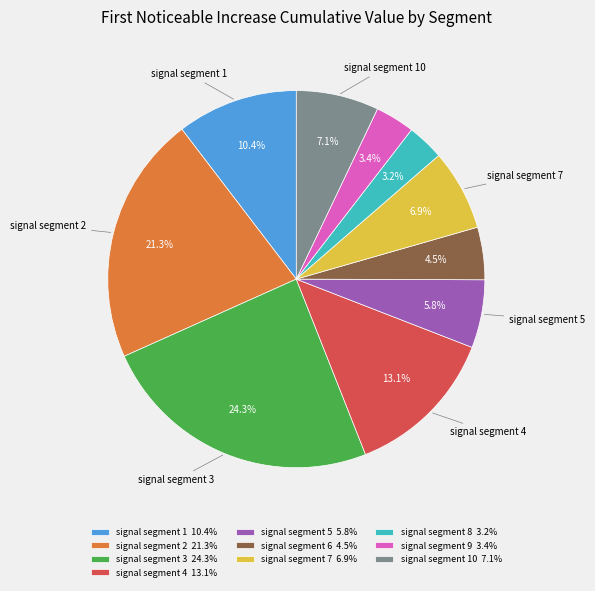

Does any single category account for the majority?

No